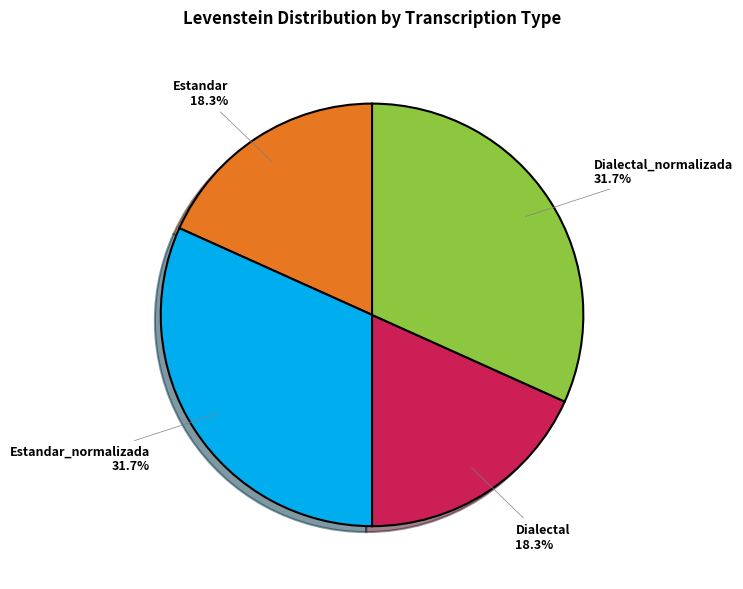

Does any single category account for the majority?

No